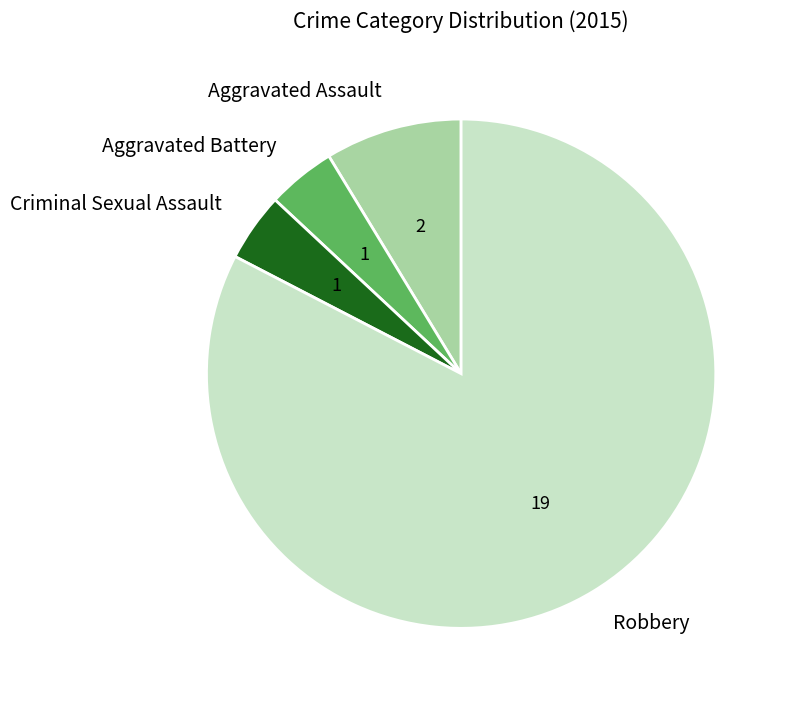

How many segments does this pie chart have?

4